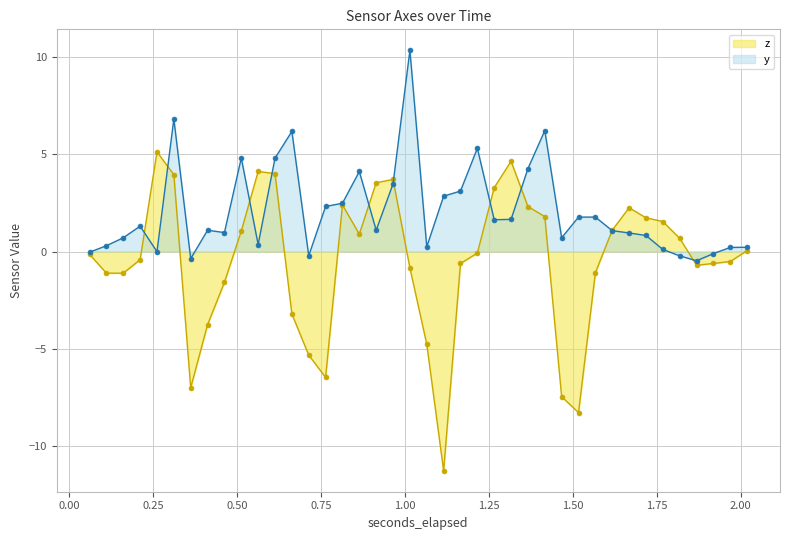

How many interior local peaks does the y series have?

10